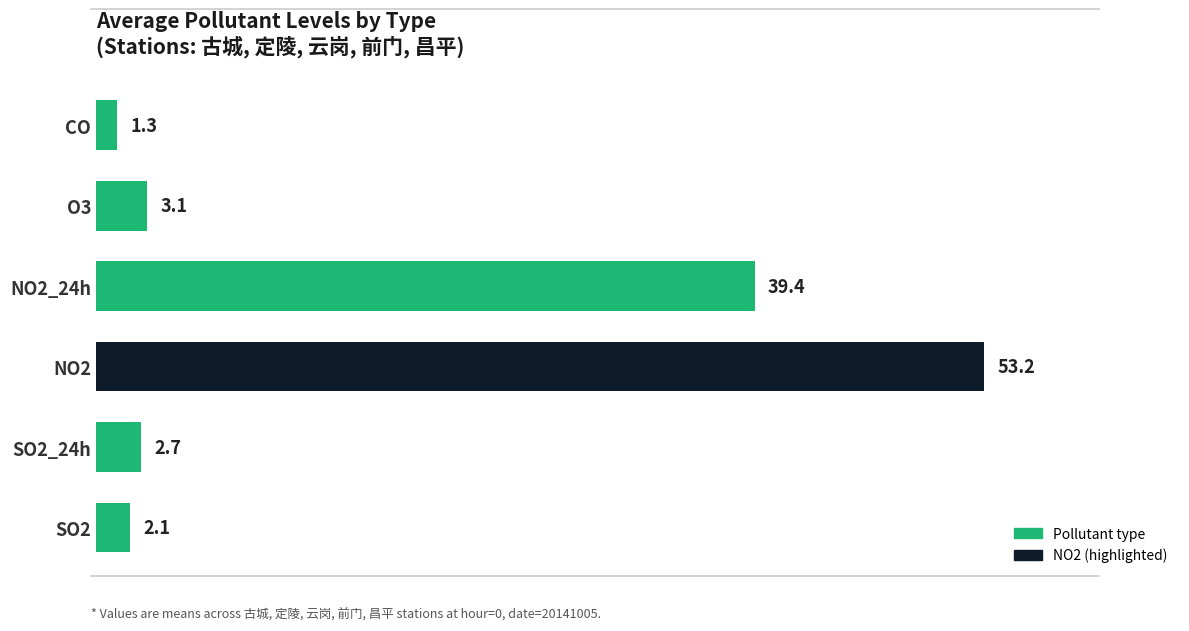

Reading top to bottom, extract all data points from this chart.

1.3	3.1	39.4	53.2	2.7	2.1